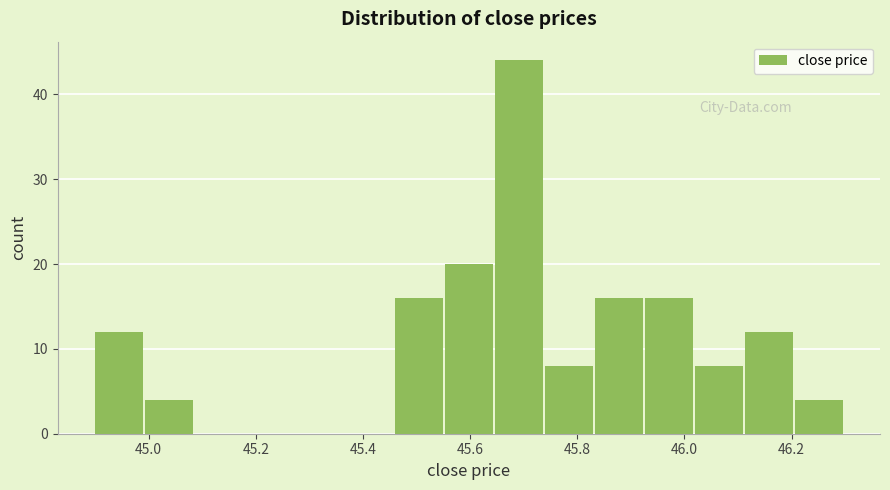

Over which range of the x-axis is the bar tallest?

45.64 to 45.74